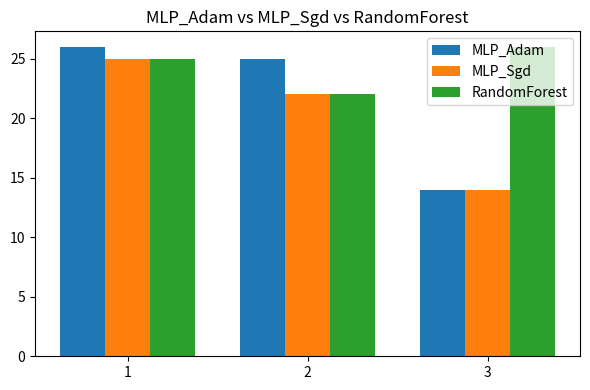

True or false: MLP_Sgd has a value of 35 at 2.

False